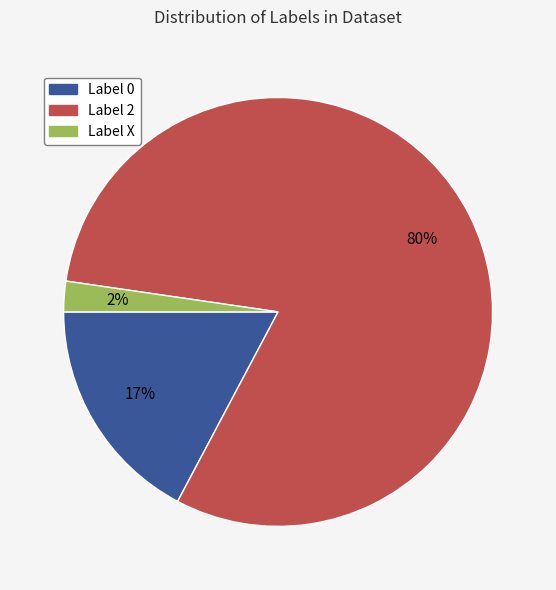

Rank the categories by value from highest to lowest.

Label 2, Label 0, Label X